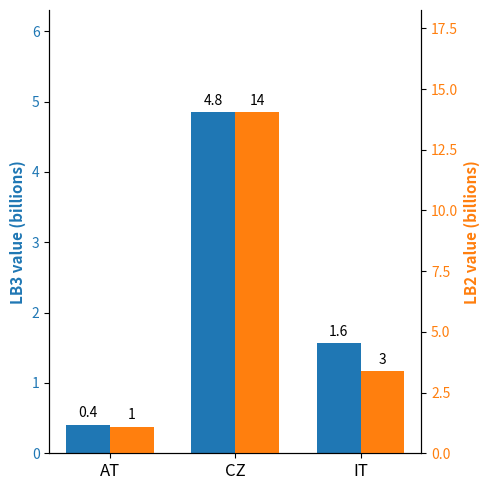

Where does the LB2 (billions) series first go above 3?

CZ